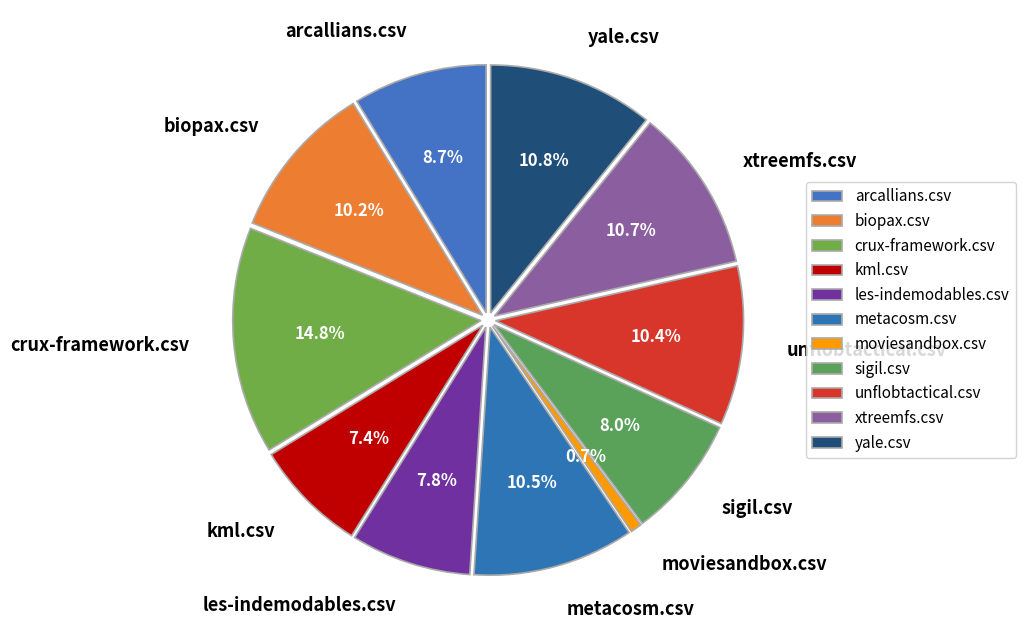

Count the number of slices in the pie.

11